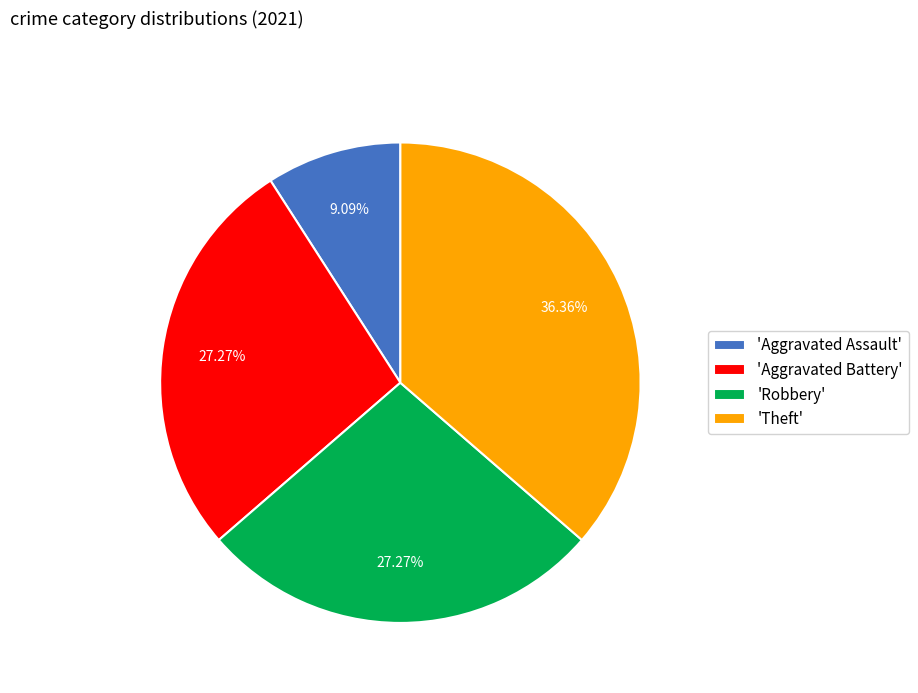

Which has a higher value, 'Robbery' or 'Aggravated Assault'?

'Robbery'